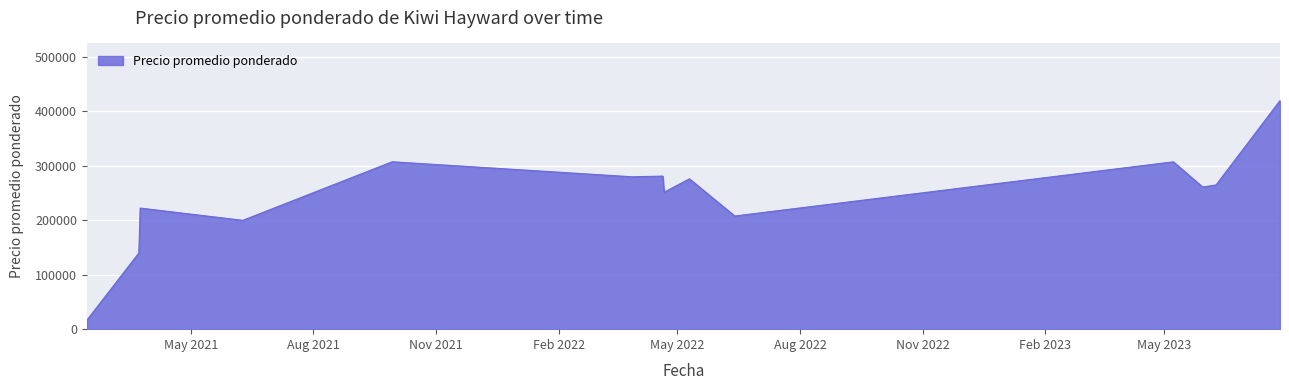

What is the smallest value displayed?

16500.0